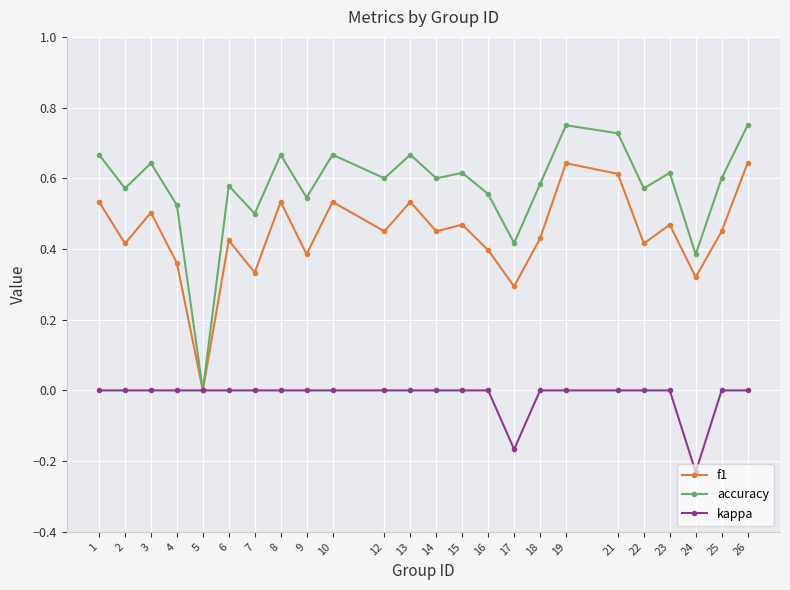

True or false: f1 has a value of 0.5 at 3.

True